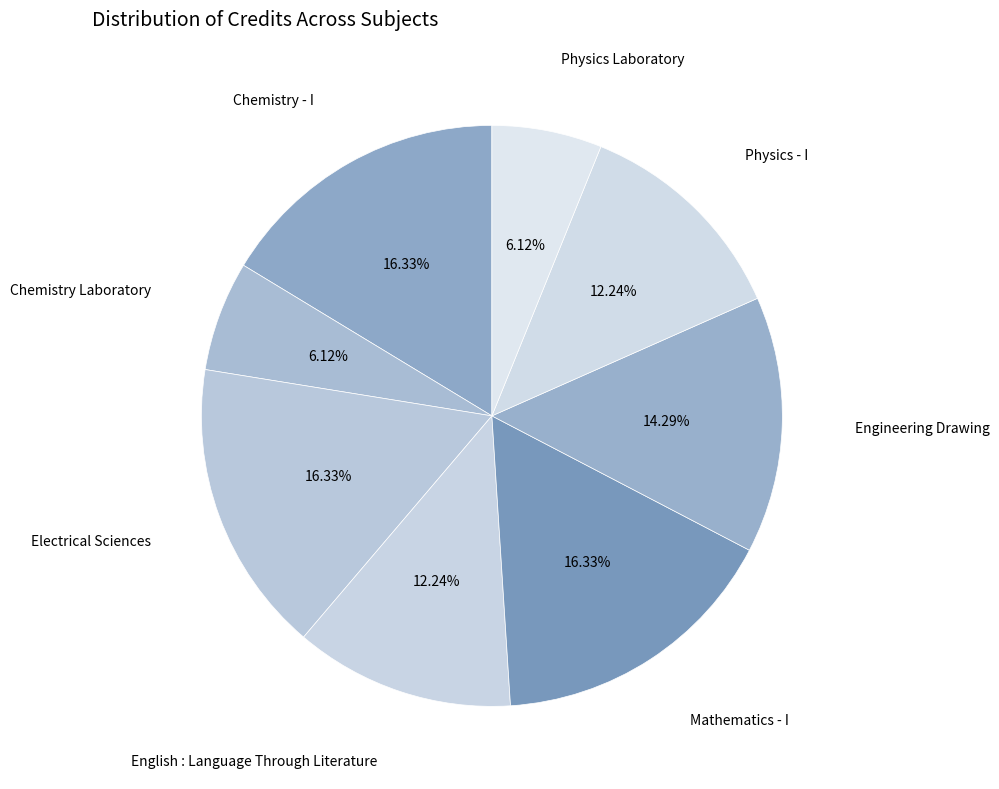

What is the largest slice in the pie chart?

Chemistry - I